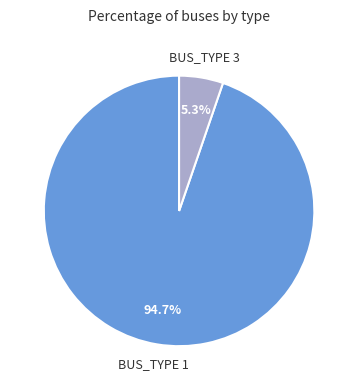

Is there a majority slice in this chart?

Yes